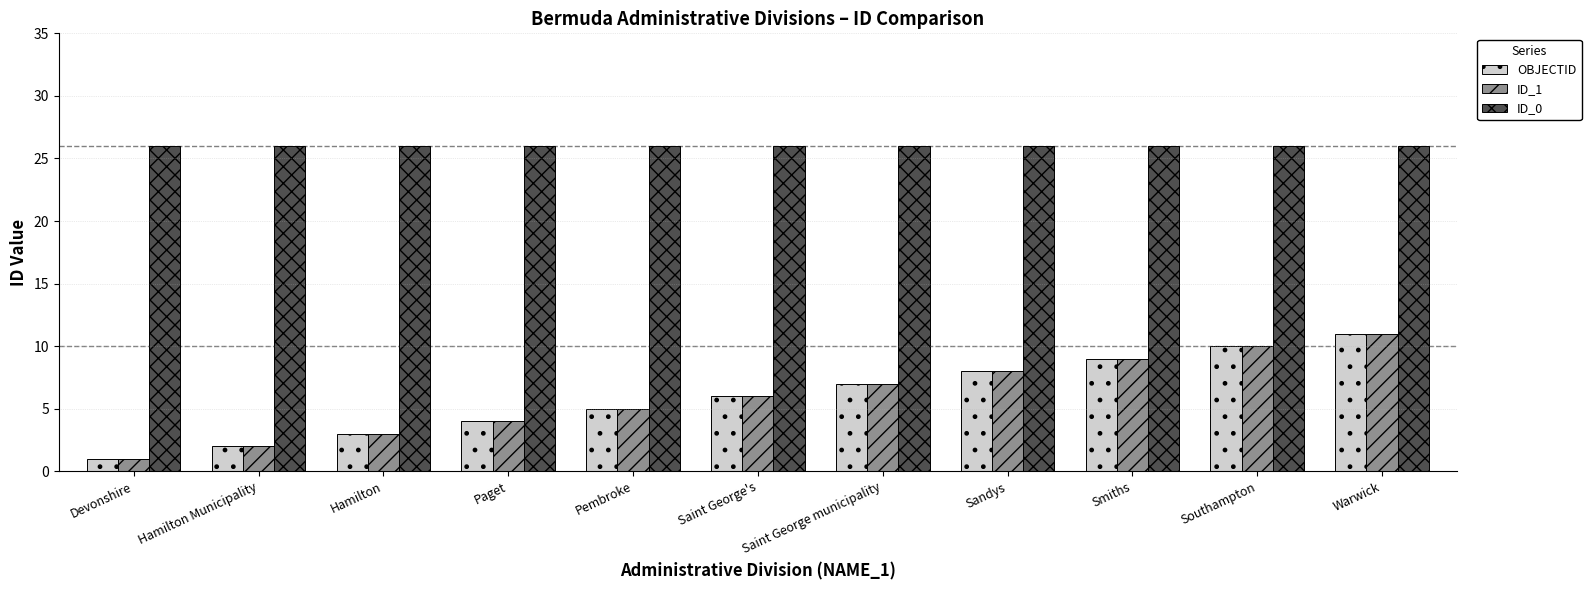

At which category is the sum across all series the highest?

Warwick